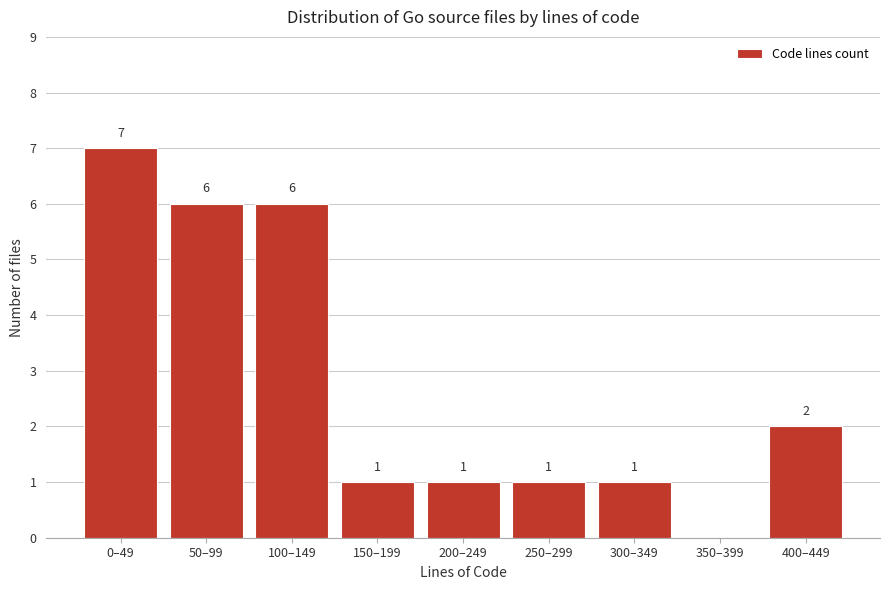

Reading left to right, what are all the values shown in this chart?

0–49=7	50–99=6	100–149=6	150–199=1	200–249=1	250–299=1	300–349=1	350–399=0	400–449=2